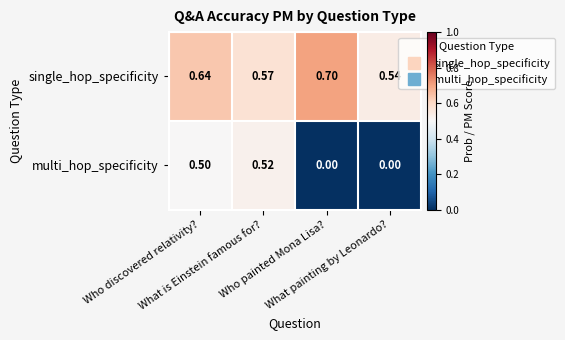

Rank the series by their maximum value, from lowest to highest.

multi_hop_specificity, single_hop_specificity